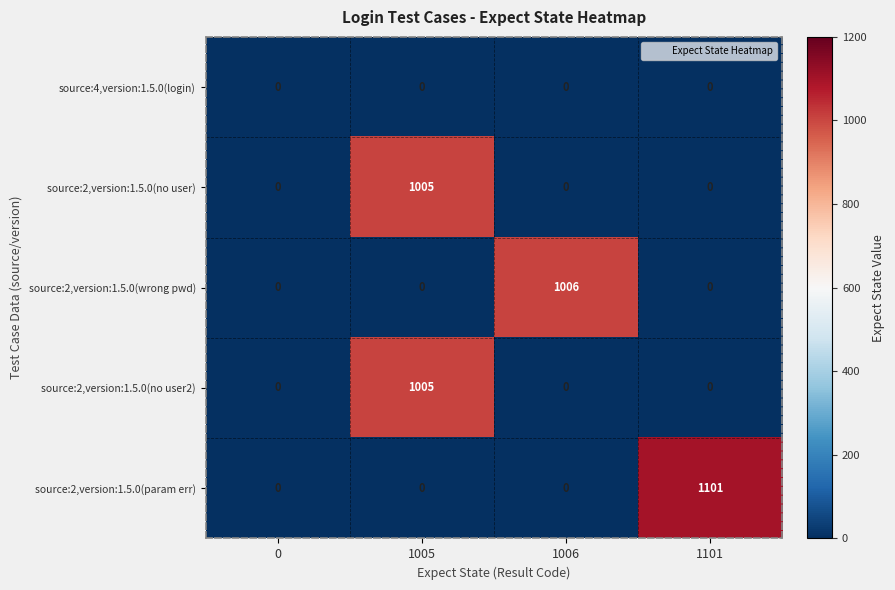

Is it true that source:2,version:1.5.0(no user2) equals 1005 at 1005?

True